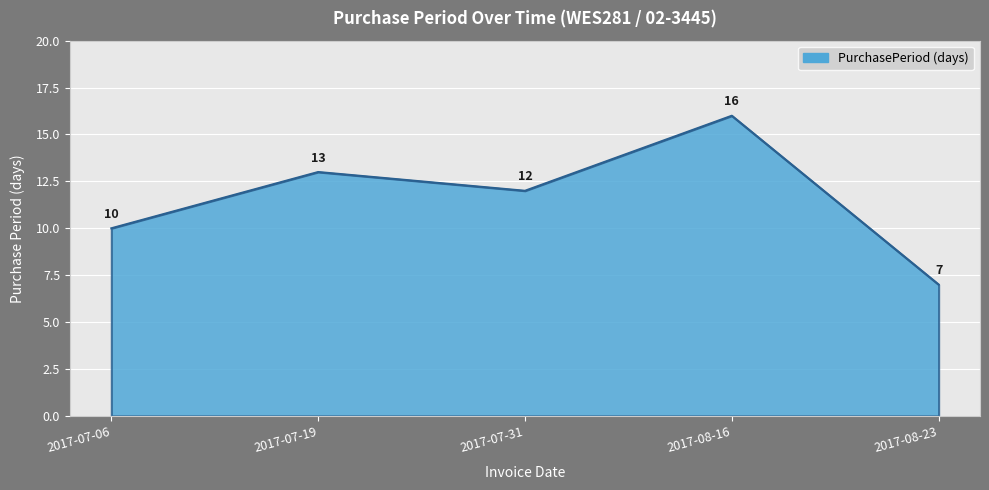

Approximately how many times larger is the value at 2017-07-31 compared to 2017-07-06?

1.2